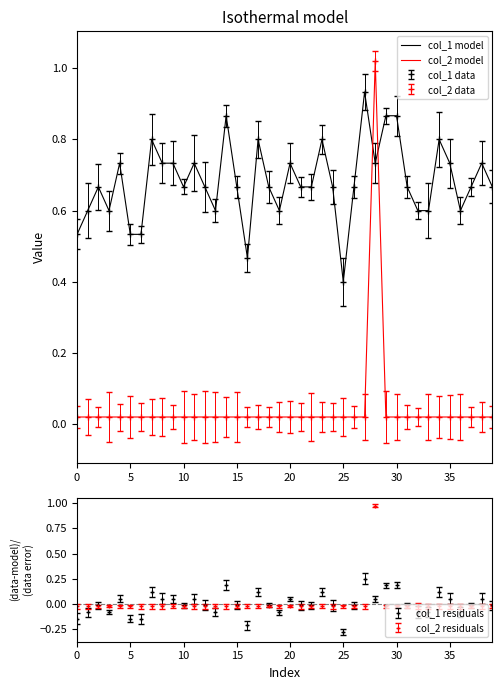

Is it true that col_2 model equals 0.0 at 5?

False